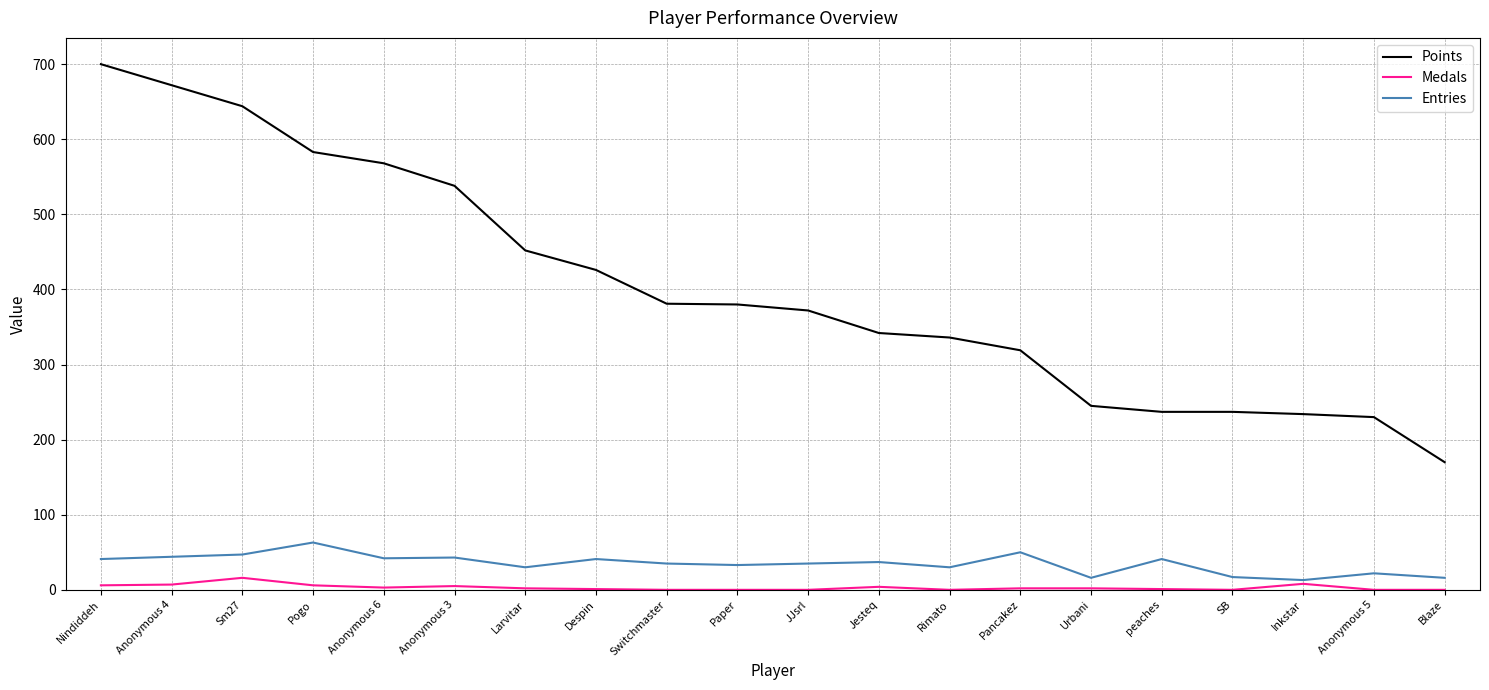

What position from the left is Blaze?

20